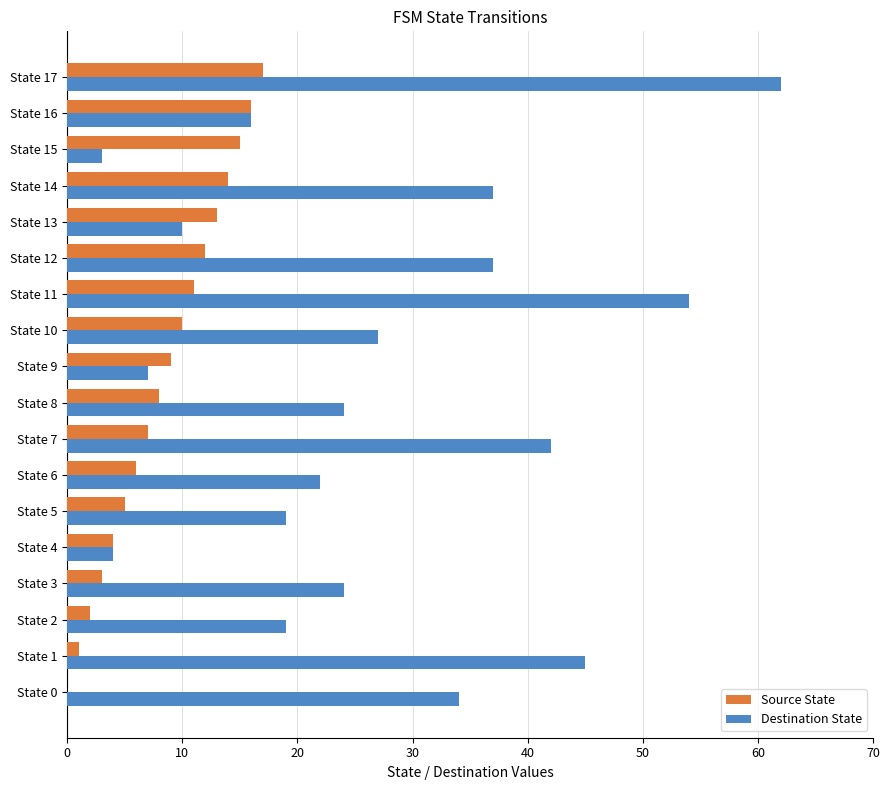

The value of Destination State at State 9 is 11. True or false?

False